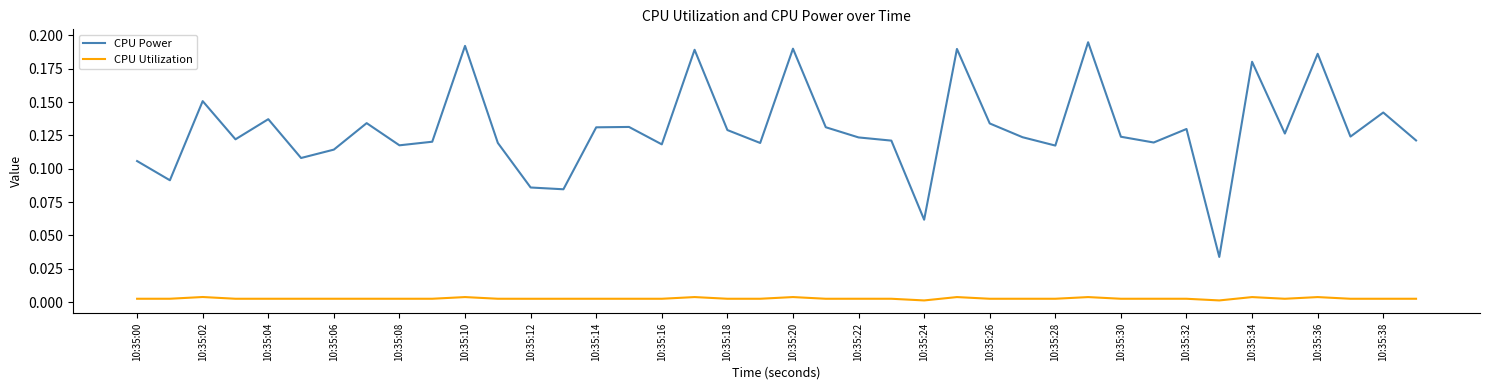

Which series has the widest spread of values?

CPU Power